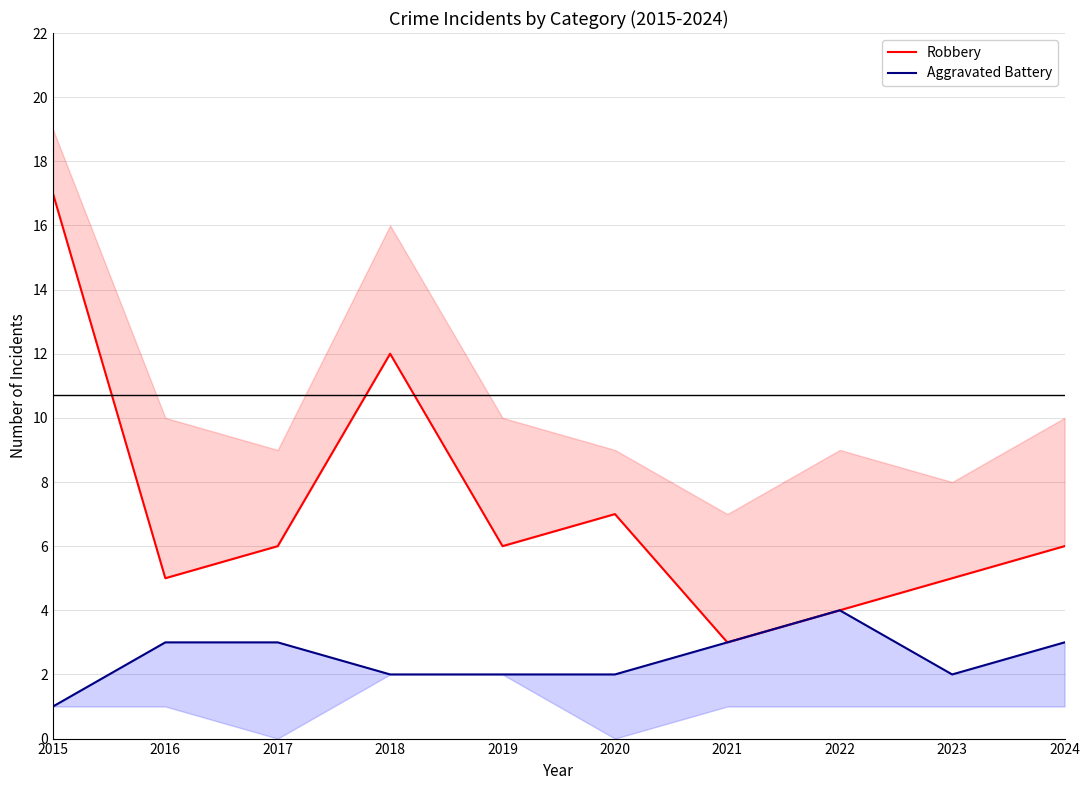

Is it true that Aggravated Battery equals 6 at 2022?

False